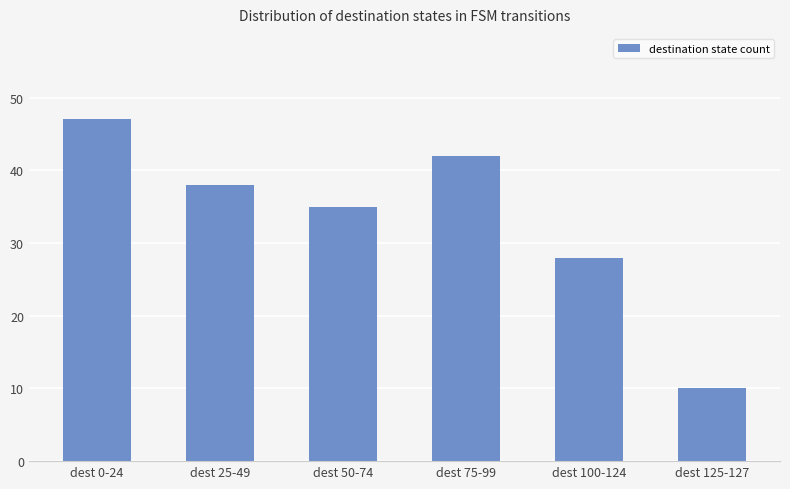

Rank the categories by value from lowest to highest.

dest 125-127, dest 100-124, dest 50-74, dest 25-49, dest 75-99, dest 0-24